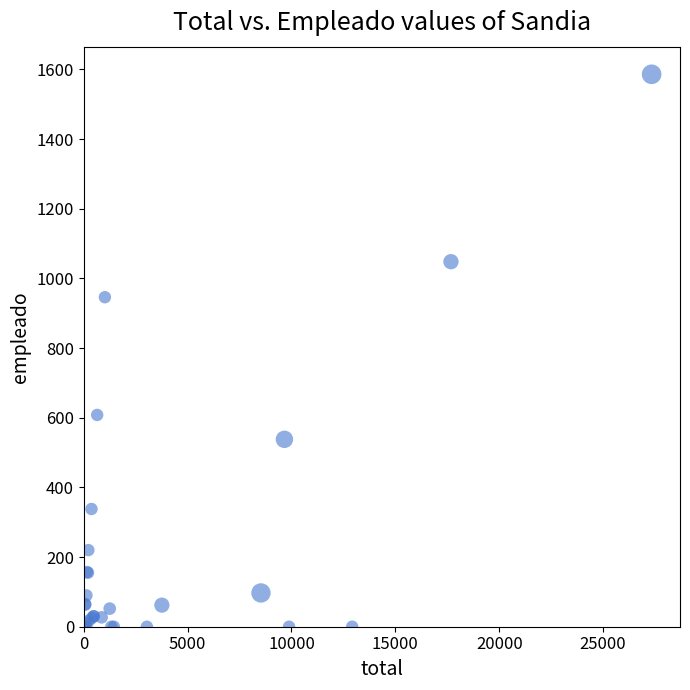

What Y value in the scatter plot is closest to 793?

946